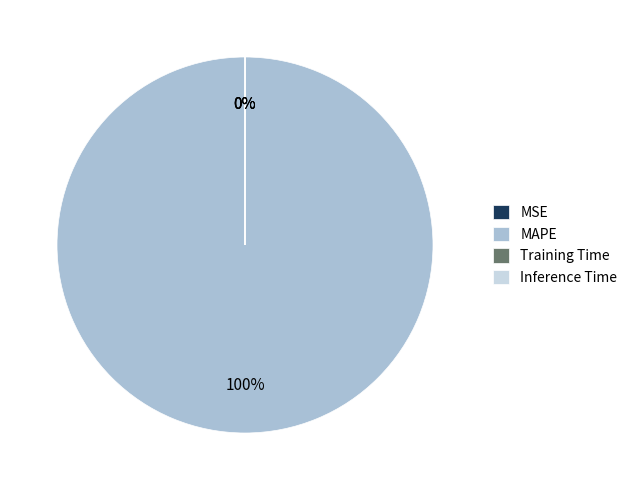

Is it true that MSE is 1% of the pie?

False